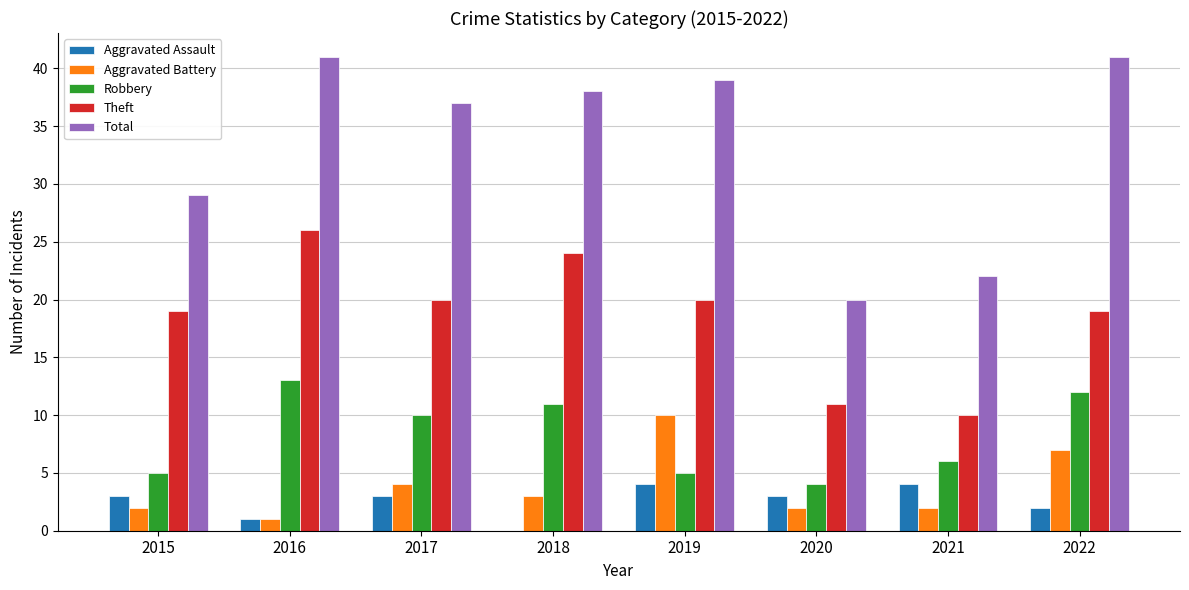

Reading left to right, what are all the values shown in this chart?

Aggravated Assault: 3	1	3	0	4	3	4	2
Aggravated Battery: 2	1	4	3	10	2	2	7
Robbery: 5	13	10	11	5	4	6	12
Theft: 19	26	20	24	20	11	10	19
Total: 29	41	37	38	39	20	22	41